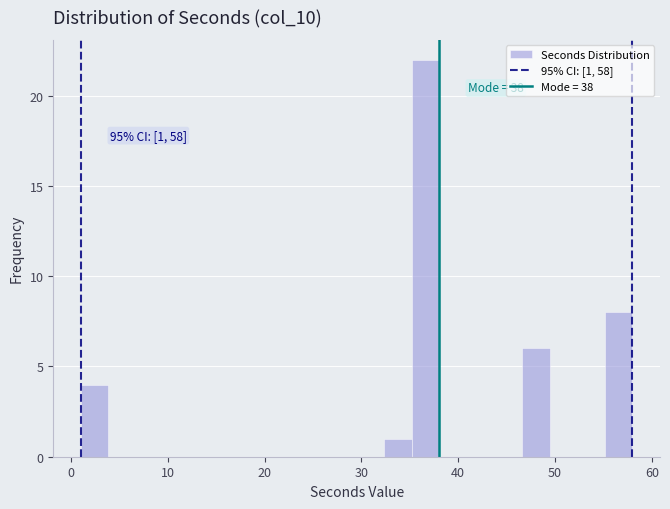

Read against the x-axis, roughly where is the centre of the tallest bar?

37